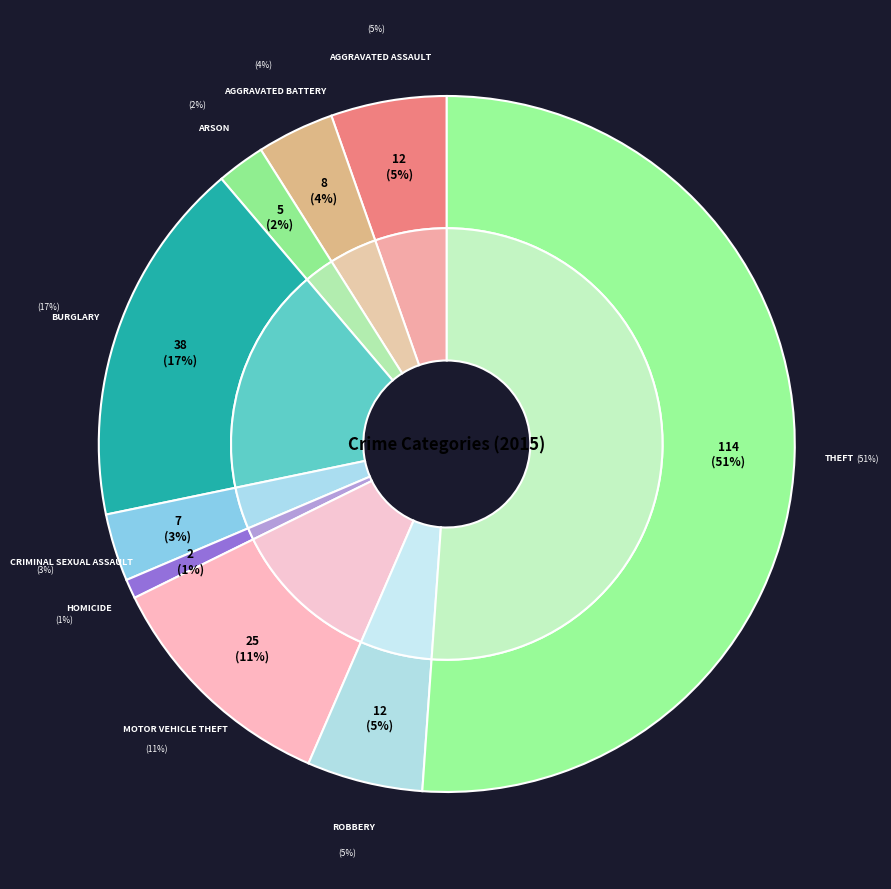

Rank the categories by value from lowest to highest.

Homicide, Arson, Criminal Sexual Assault, Aggravated Battery, Aggravated Assault, Robbery, Motor Vehicle Theft, Burglary, Theft